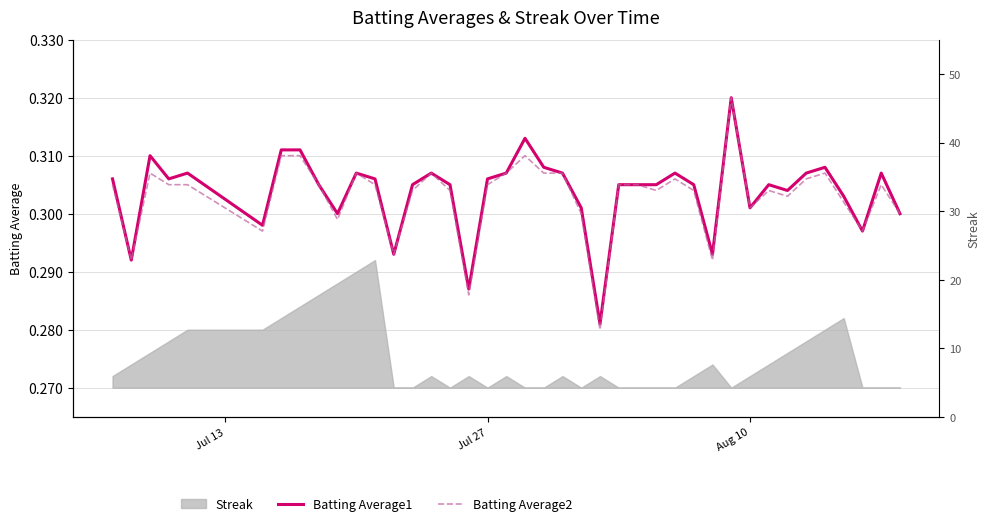

True or false: Batting Average2 and Batting Average1 intersect in this chart.

False